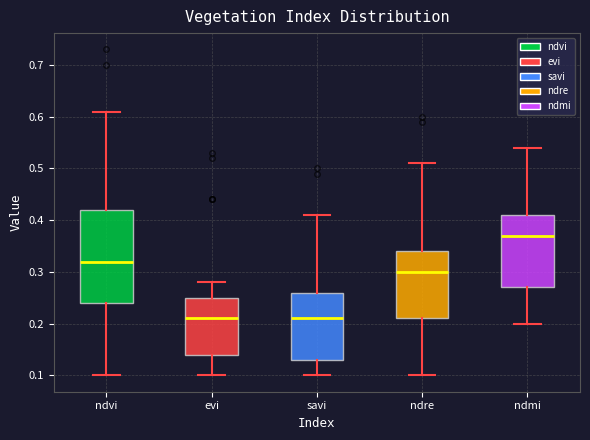

Which box is the tallest, from its lower edge to its upper edge?

ndvi